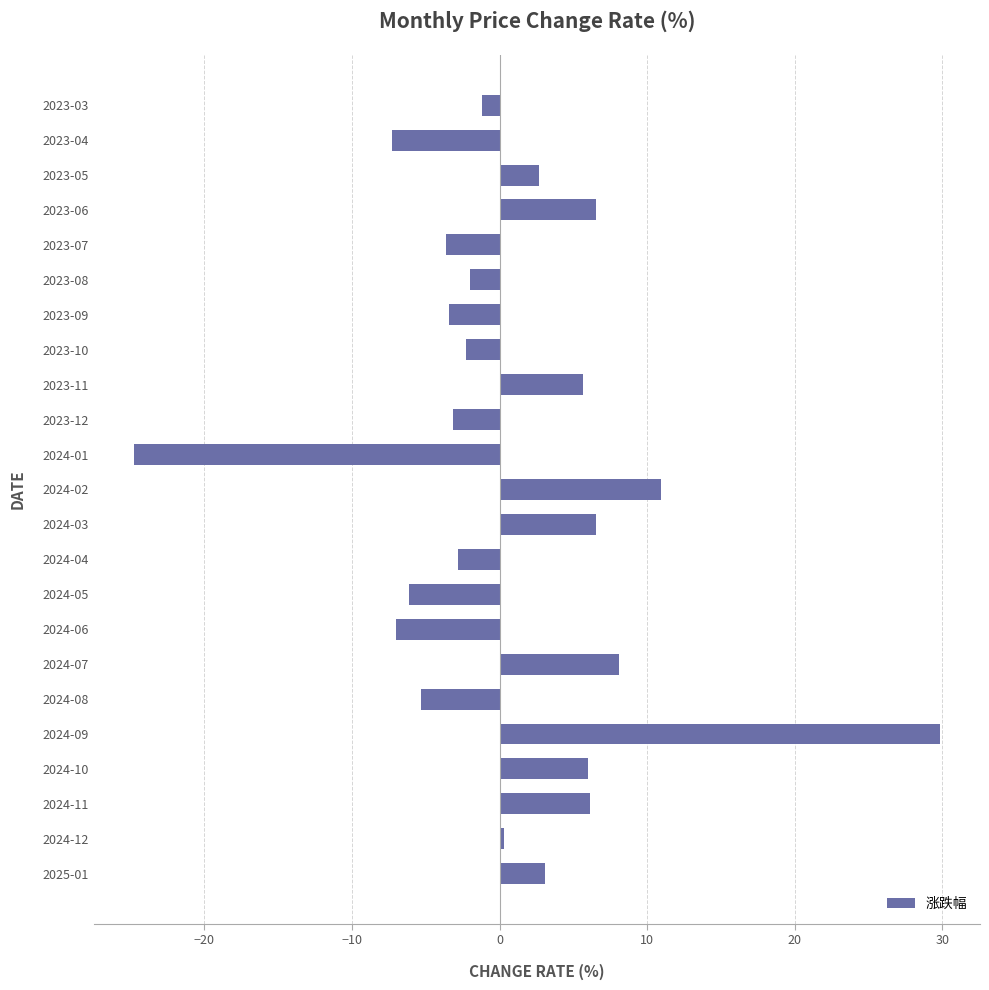

Which has a higher value, 2023-04 or 2023-11?

2023-11